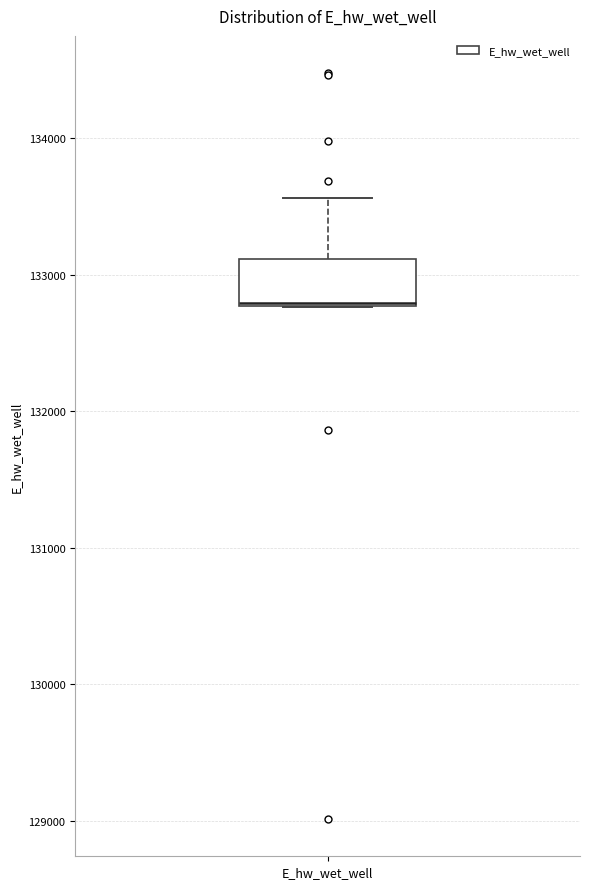

Read this box plot against the y-axis: the position of the median line, the range covered by the box, and the ends of both whiskers. The values are not printed on the chart, so give them approximately, as read against the axis.

median 132800, box 132800 to 133100, whiskers 132800 to 133600